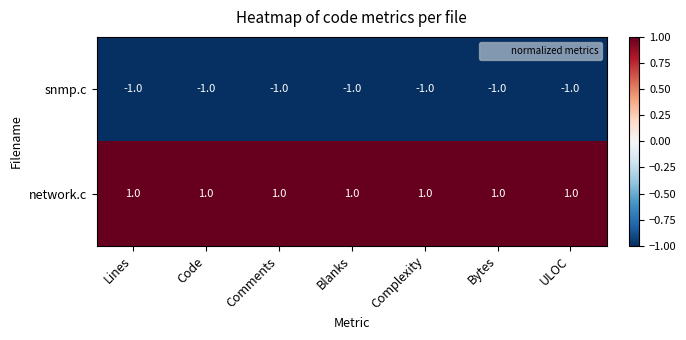

Rank the series by their average value, from highest to lowest.

network.c, snmp.c